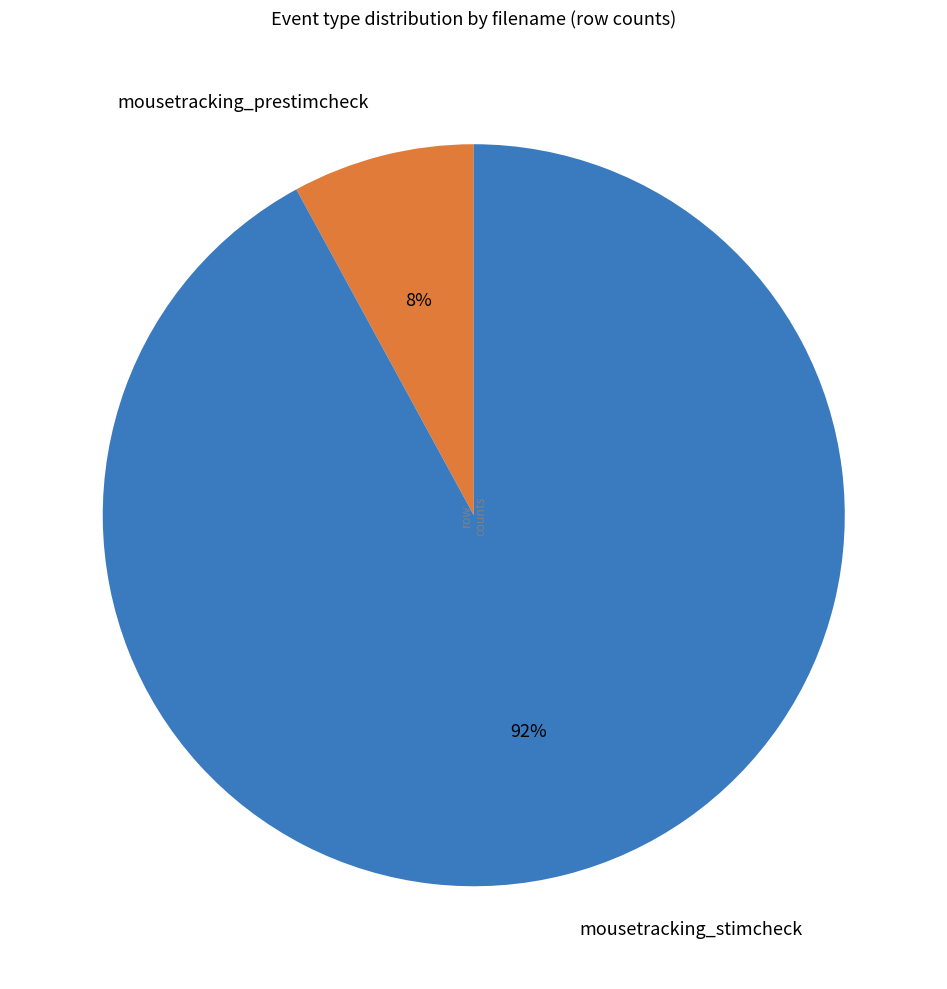

To the nearest percent, what portion does mousetracking_prestimcheck represent?

8%